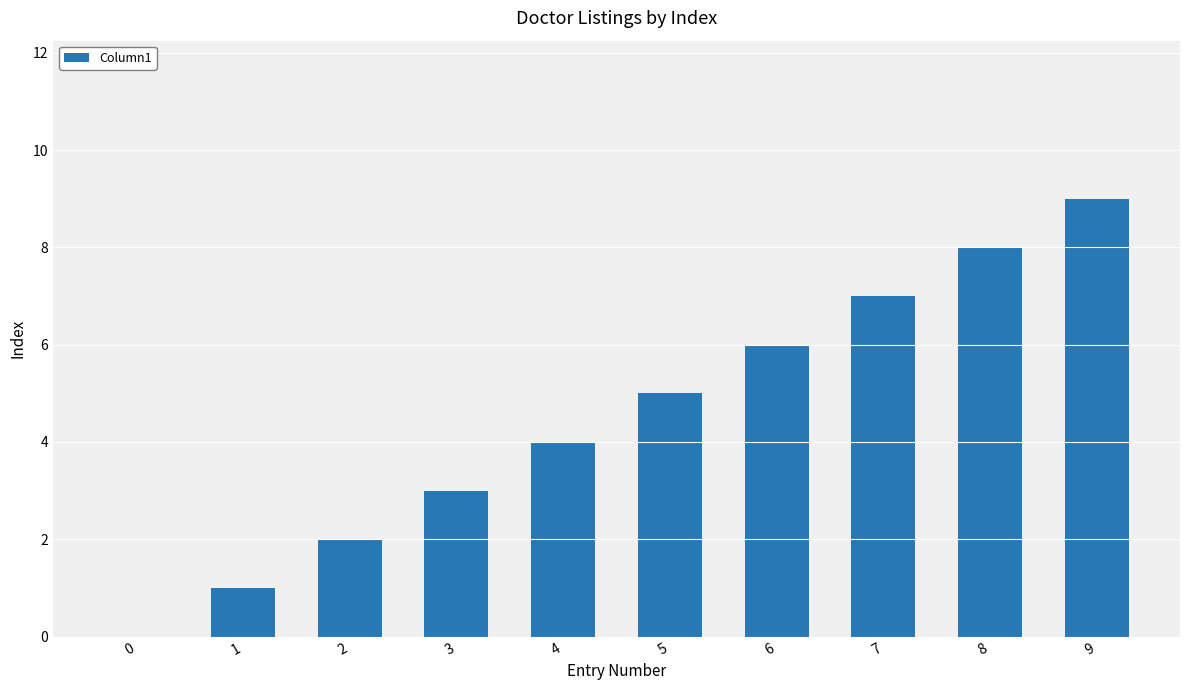

Is it true that the value at 7 is 7?

True